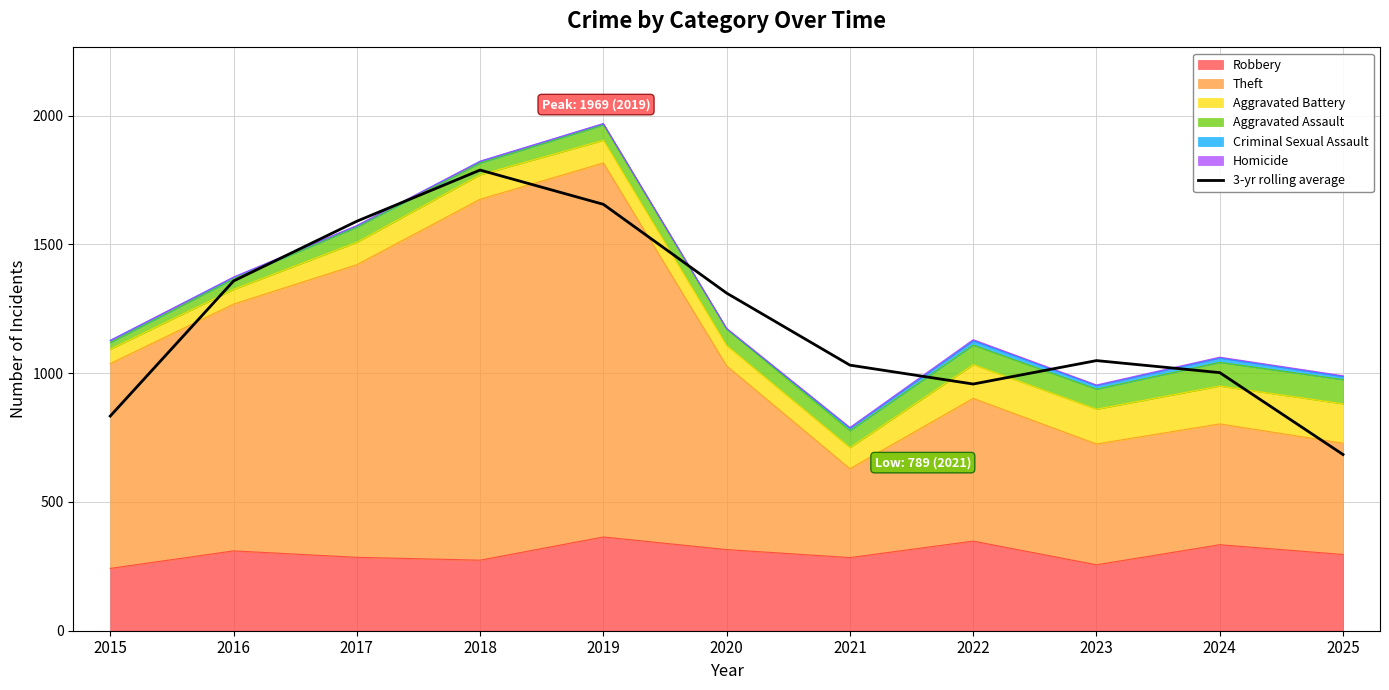

List the labels in order of value, smallest first.

2025, 2015, 2022, 2024, 2021, 2023, 2020, 2016, 2017, 2019, 2018